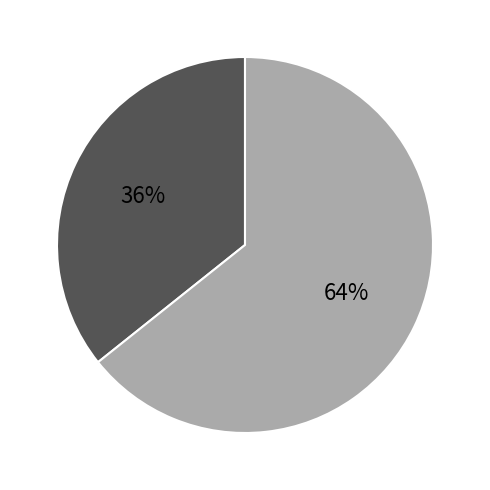

How many slices are in this pie chart?

2